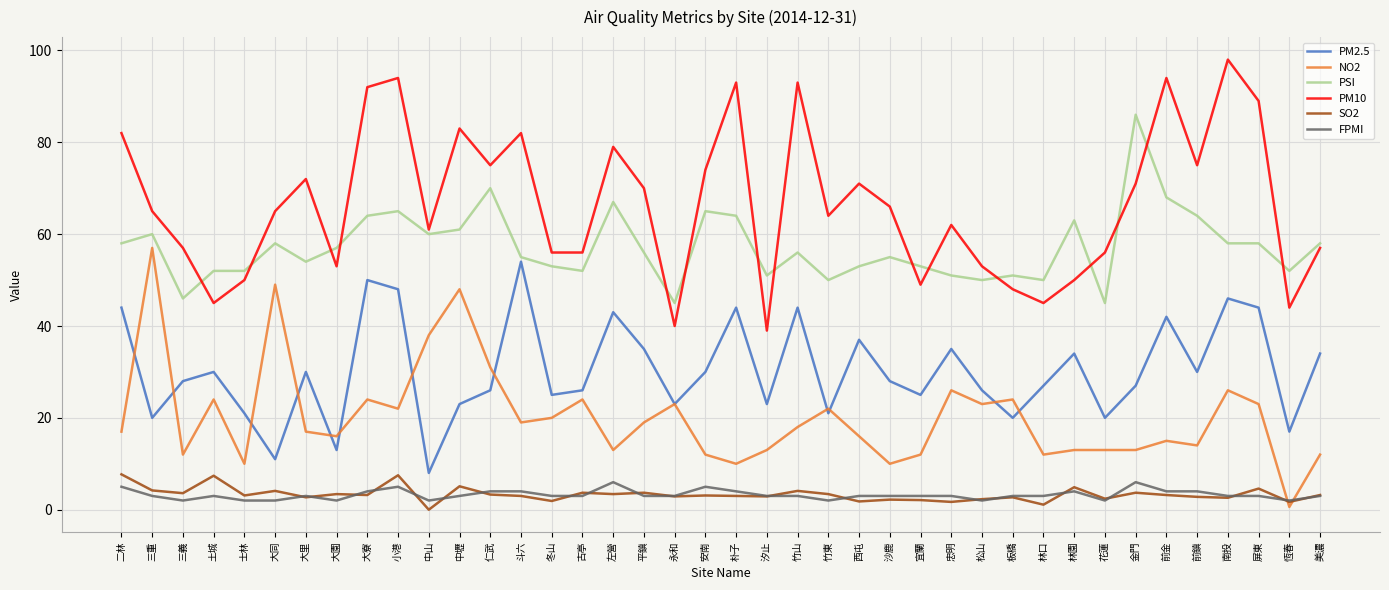

Is the value of NO2 at 宜蘭 greater than the value of PM2.5 at 朴子?

No